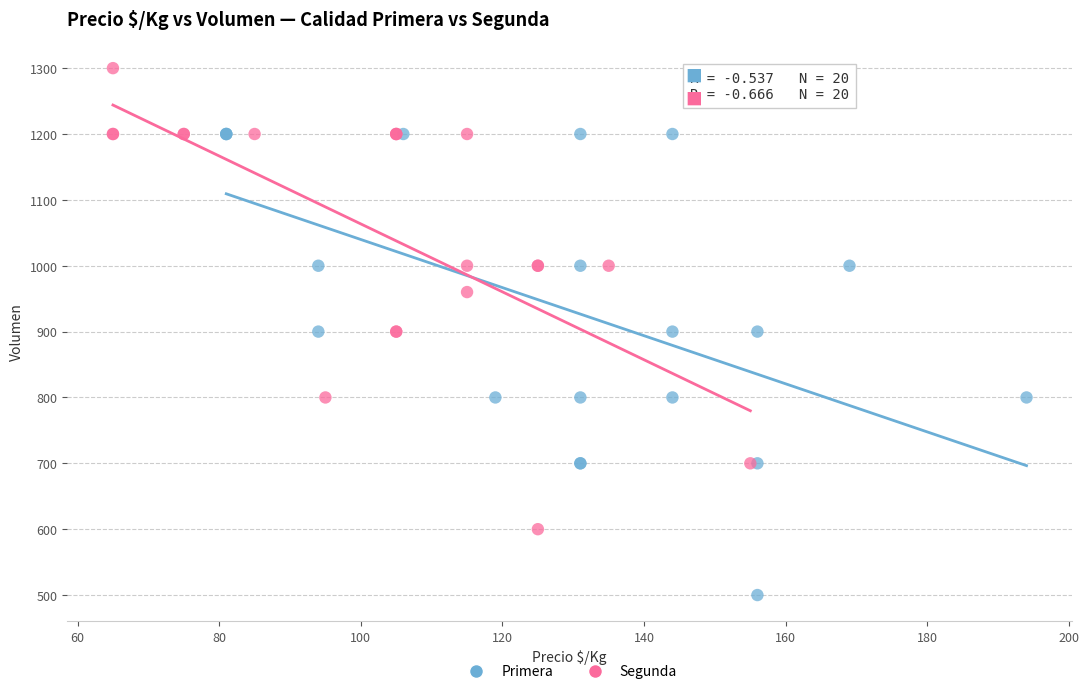

Which series contains the lowest Y value?

Primera